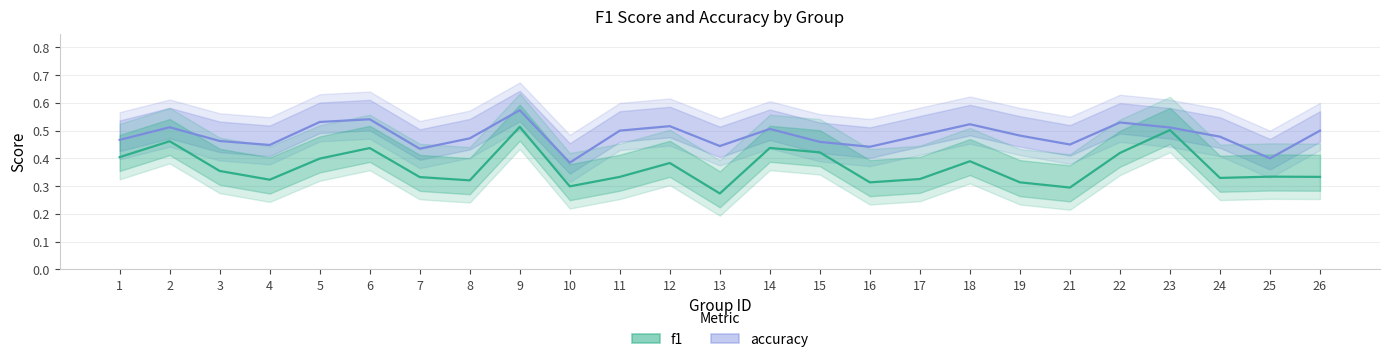

Reading left to right, transcribe all the data shown in this chart.

accuracy: 1=0.5	2=0.5	3=0.5	4=0.4	5=0.5	6=0.5	7=0.4	8=0.5	9=0.6	10=0.4	11=0.5	12=0.5	13=0.4	14=0.5	15=0.5	16=0.4	17=0.5	18=0.5	19=0.5	21=0.5	22=0.5	23=0.5	24=0.5	25=0.4	26=0.5
f1: 1=0.4	2=0.5	3=0.4	4=0.3	5=0.4	6=0.4	7=0.3	8=0.3	9=0.5	10=0.3	11=0.3	12=0.4	13=0.3	14=0.4	15=0.4	16=0.3	17=0.3	18=0.4	19=0.3	21=0.3	22=0.4	23=0.5	24=0.3	25=0.3	26=0.3